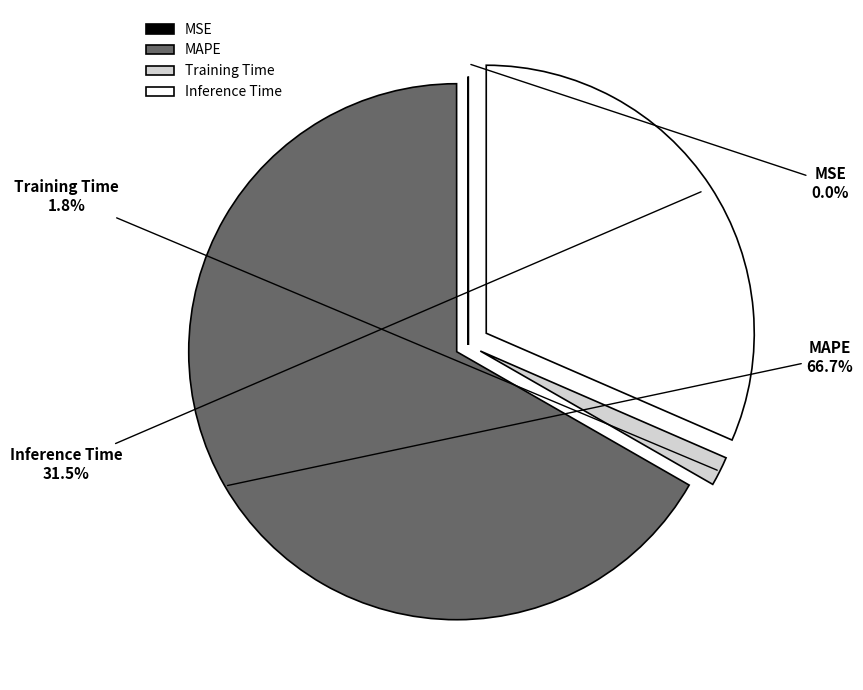

Between MAPE and Inference Time, which is larger?

MAPE